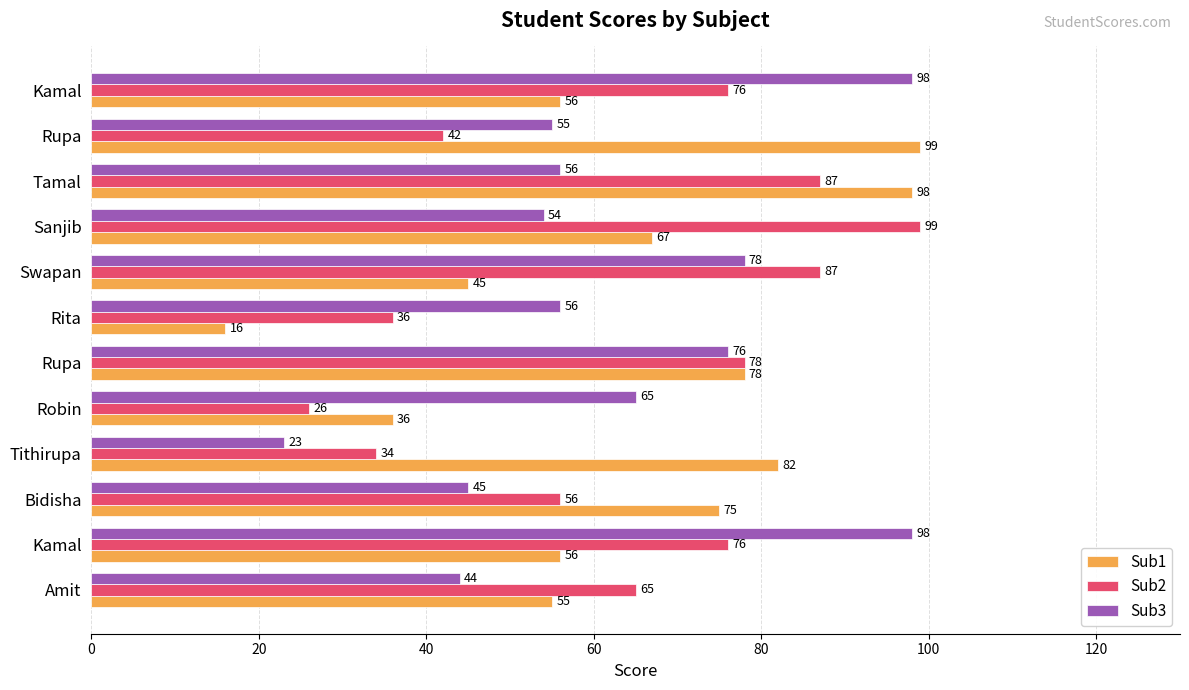

Reading right to left, transcribe all the data shown in this chart.

Sub1: 56	99	98	67	45	16	78	36	82	75	56	55
Sub2: 76	42	87	99	87	36	78	26	34	56	76	65
Sub3: 98	55	56	54	78	56	76	65	23	45	98	44